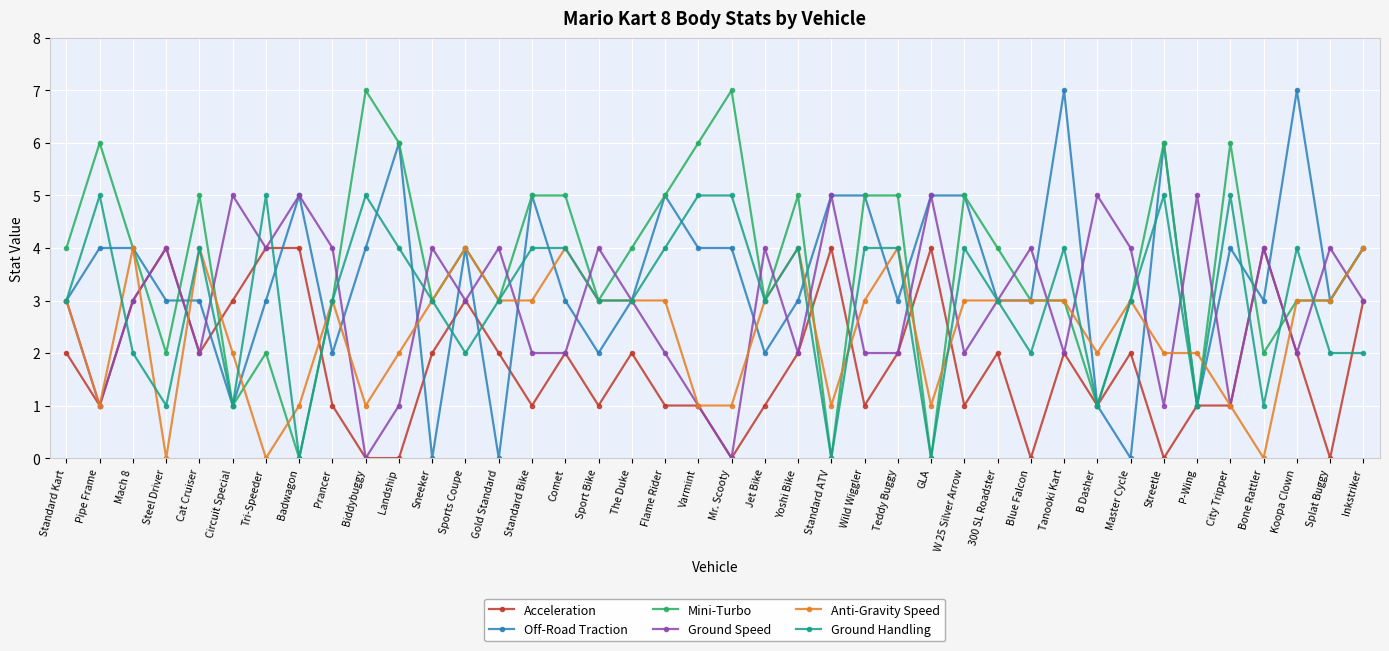

True or false: Off-Road Traction and Acceleration intersect in this chart.

True